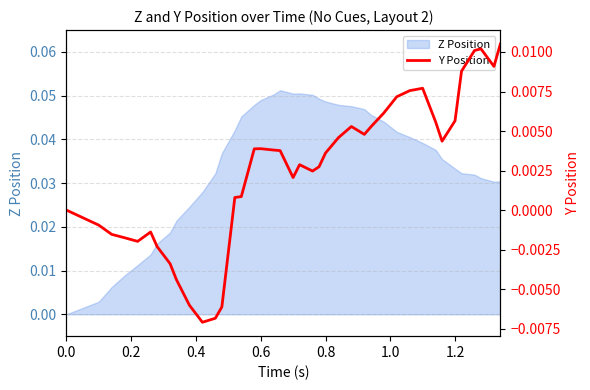

How many values exceed 0?

27